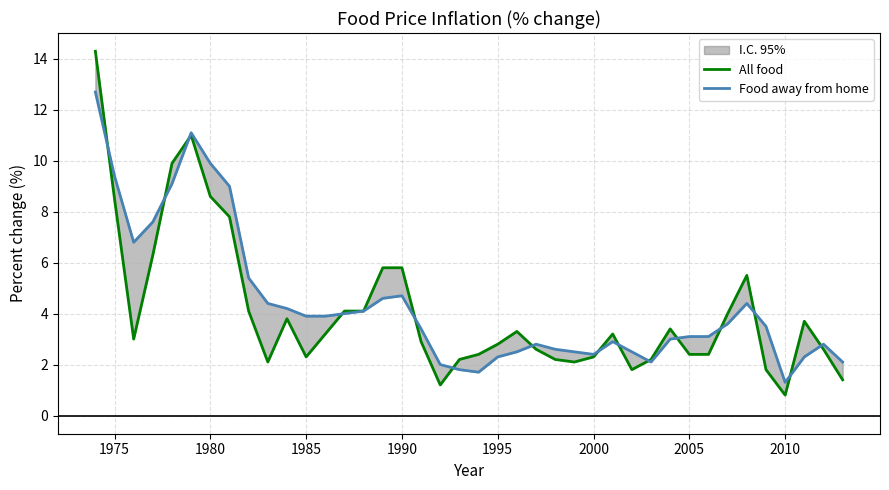

Rank the series by their maximum value, from lowest to highest.

Food away from home, All food